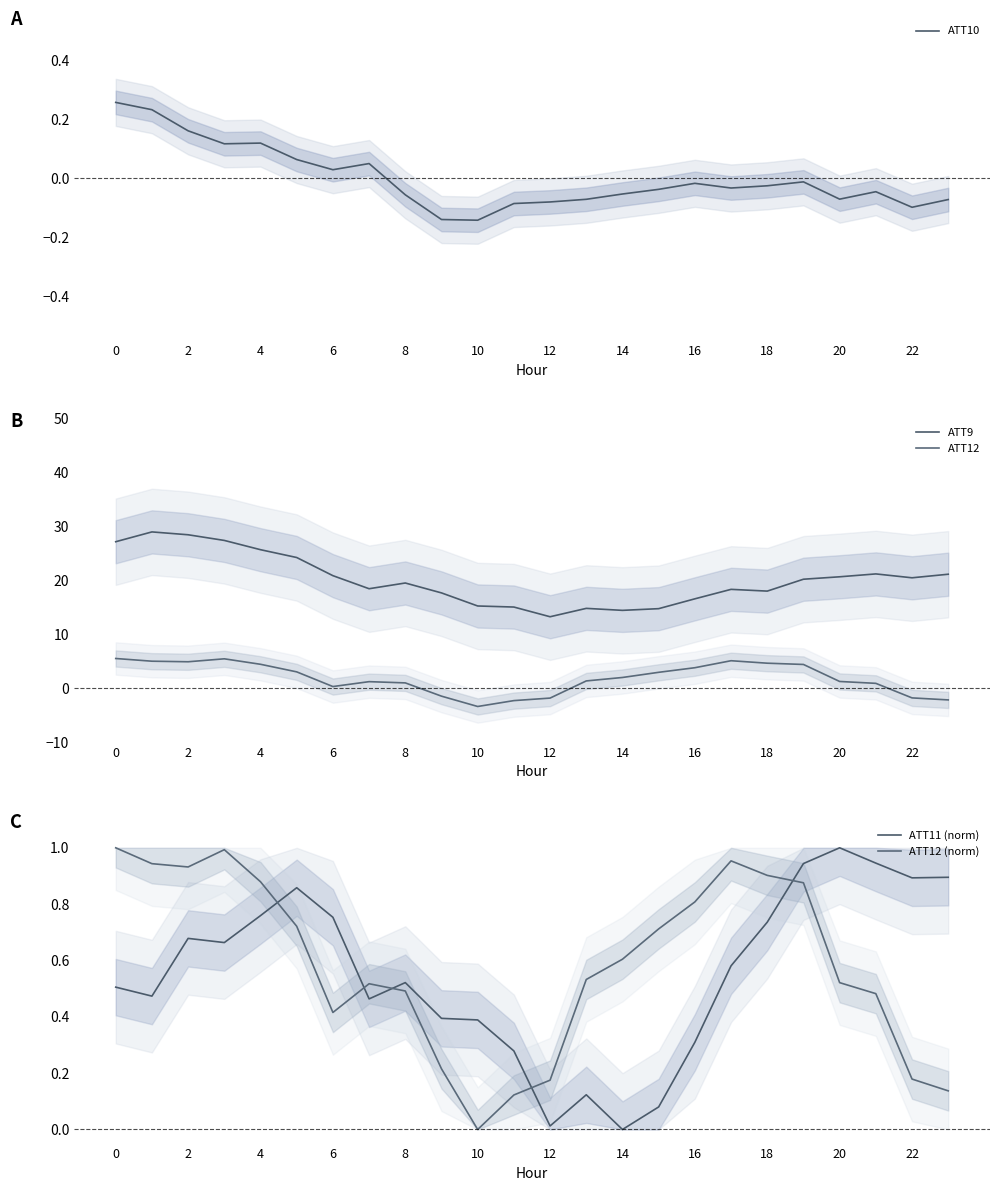

The value of ATT9 at 4 is 25.6. True or false?

True